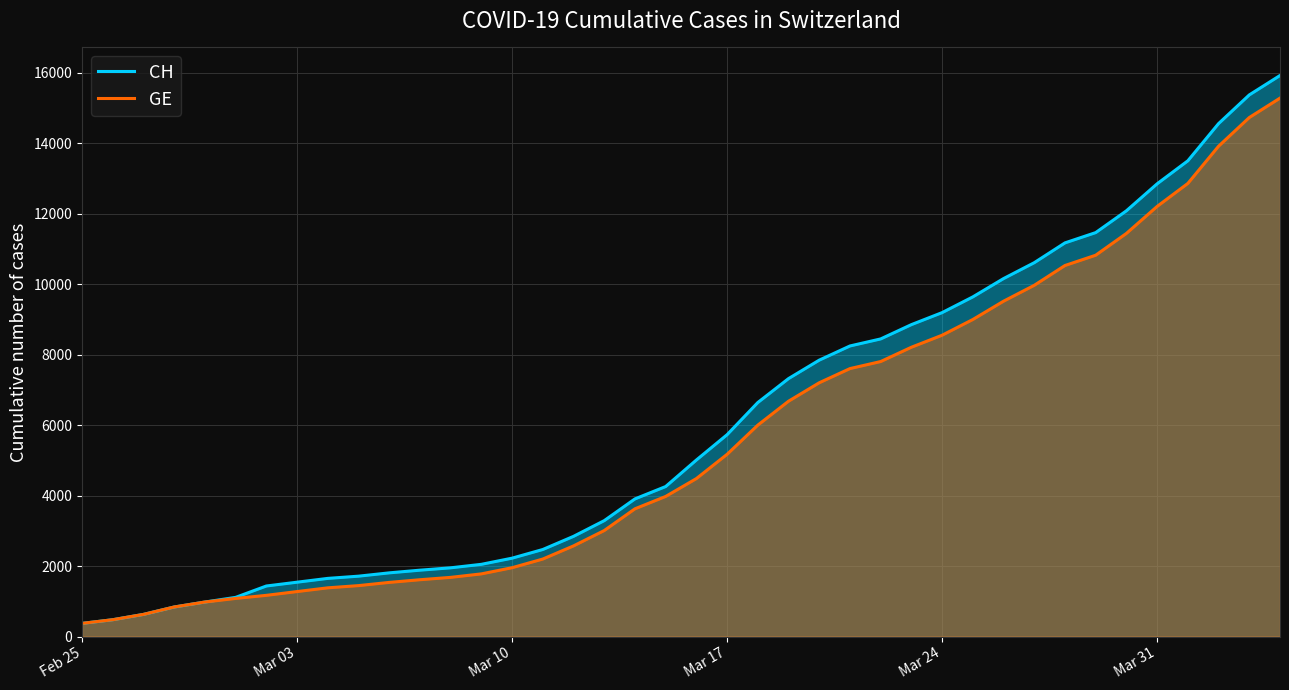

Which series has the largest range (max minus min)?

CH